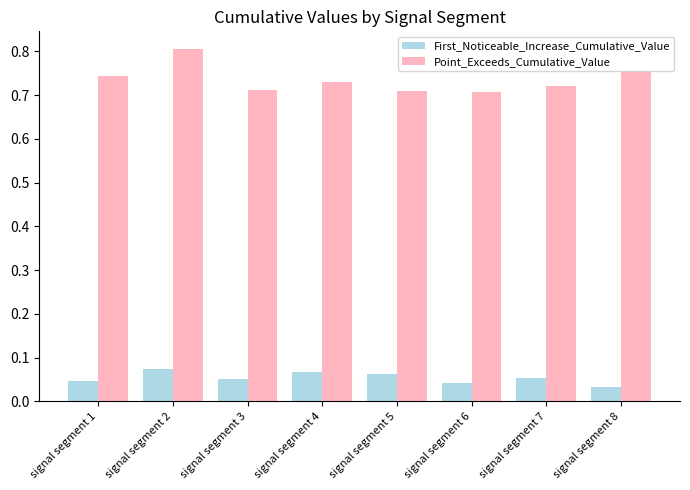

Is the value of Point_Exceeds_Cumulative_Value at signal segment 3 greater than the value of First_Noticeable_Increase_Cumulative_Value at signal segment 2?

Yes